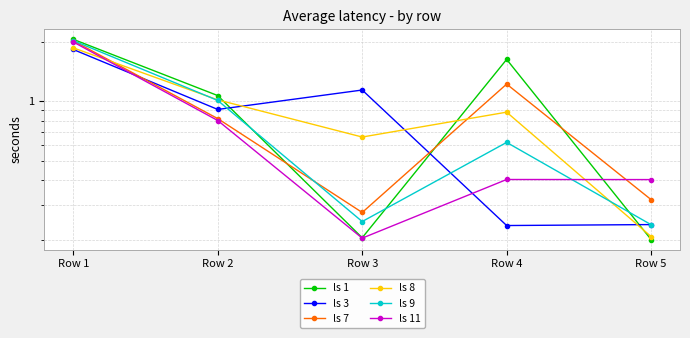

At which category does ls 11 reach its first local valley?

Row 3